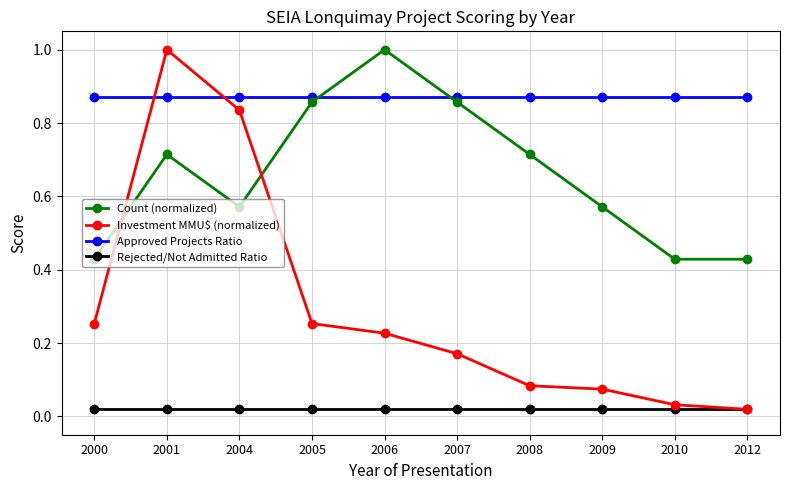

What is the highest value of the Count (normalized) series?

1.0